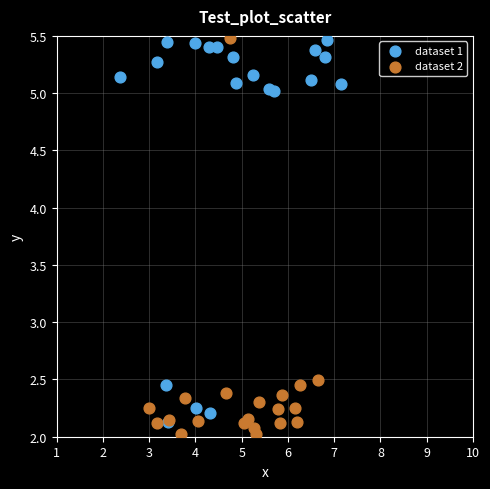

What are all the series names shown in the legend?

dataset 1, dataset 2